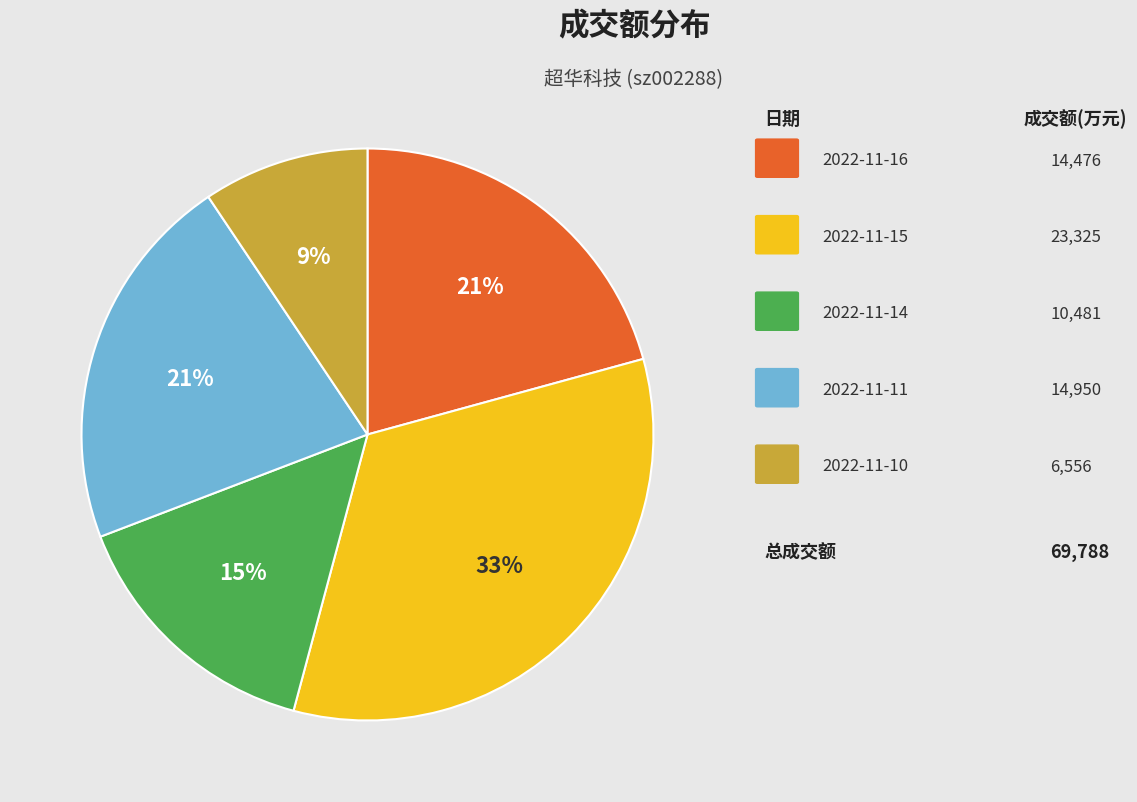

Does any single category account for the majority?

No